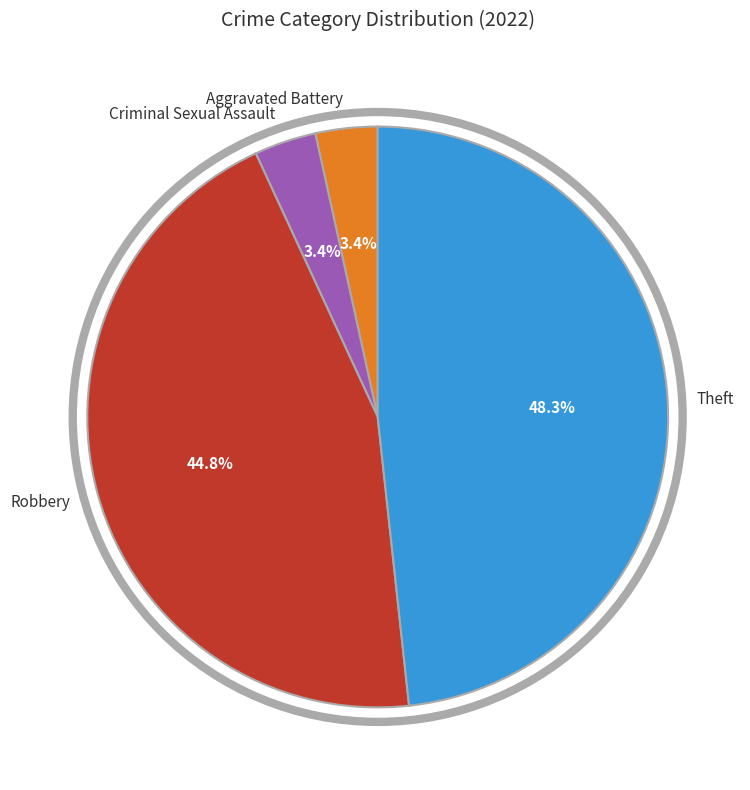

Count the number of slices in the pie.

4